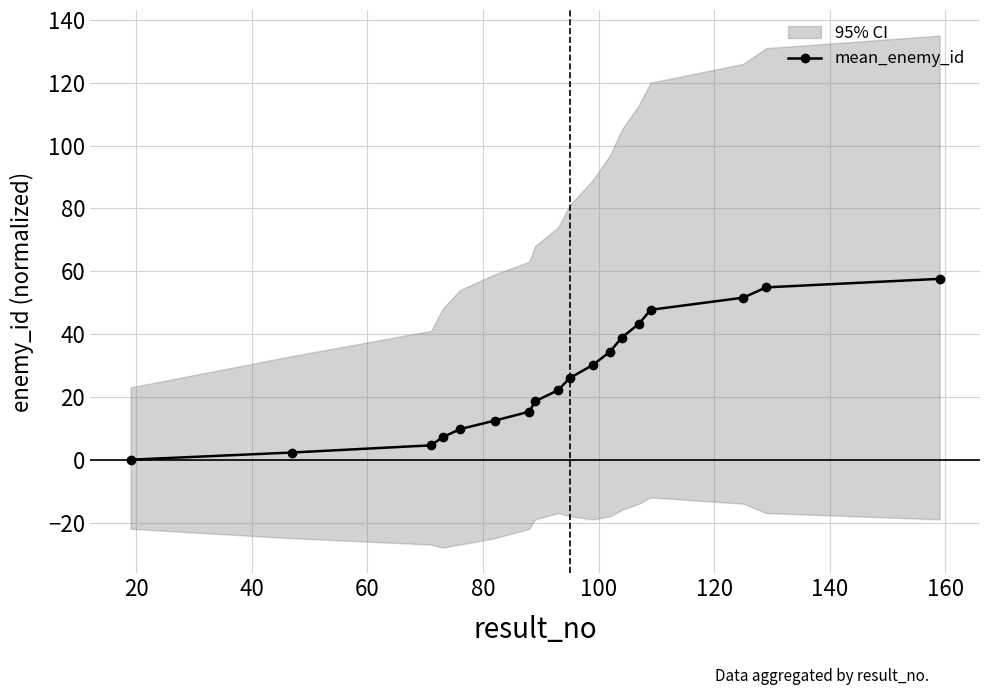

What is the value of the mean_enemy_id point at the 6th from the left?

12.4